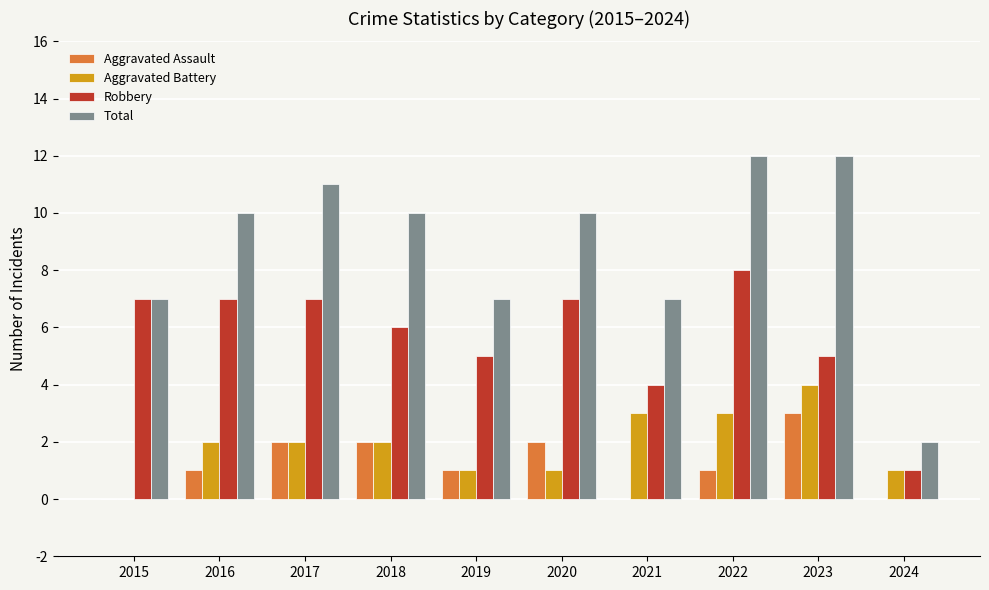

Between 2019 and 2023, which series saw the biggest shift?

Total